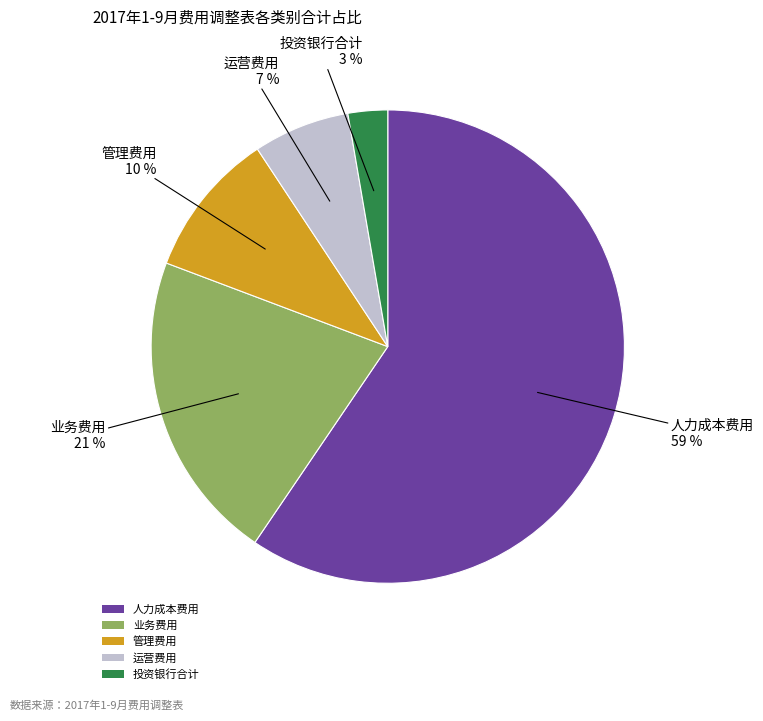

Between 运营费用 and 业务费用, which is larger?

业务费用